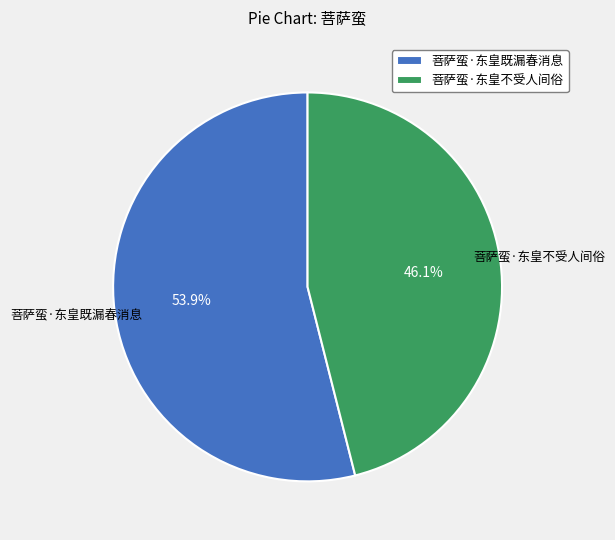

To the nearest percent, what is the combined percentage of 菩萨蛮·东皇不受人间俗 and 菩萨蛮·东皇既漏春消息?

100%